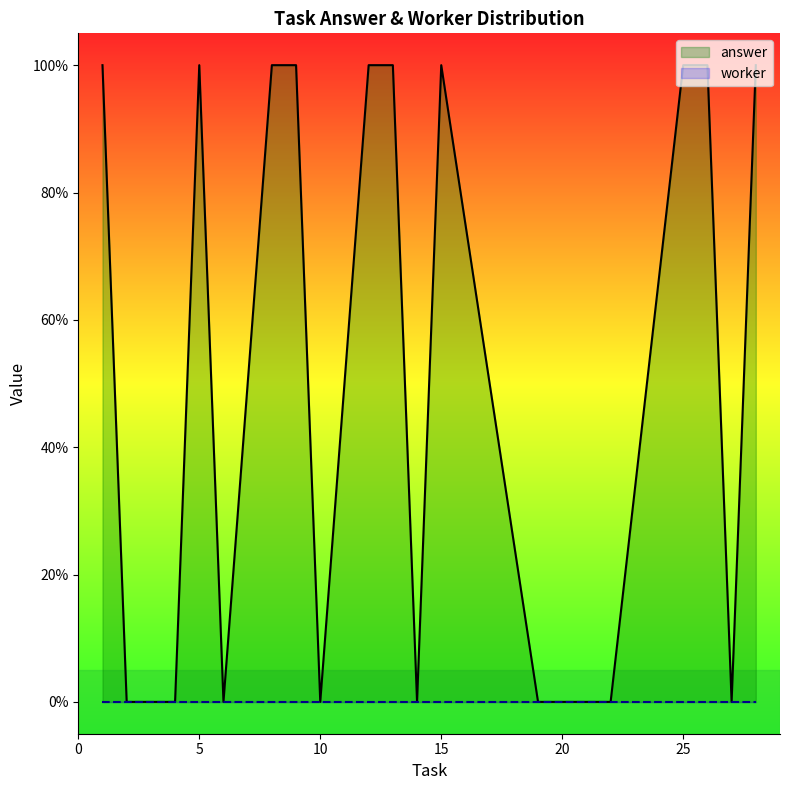

Reading left to right, extract all data points from this chart.

1	0	0	1	0	1	1	0	1	1	0	1	0	0	0	0	1	1	0	1